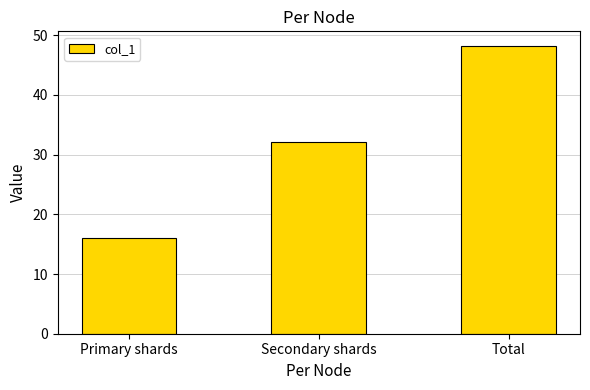

Which label corresponds to the largest value in the chart?

Total